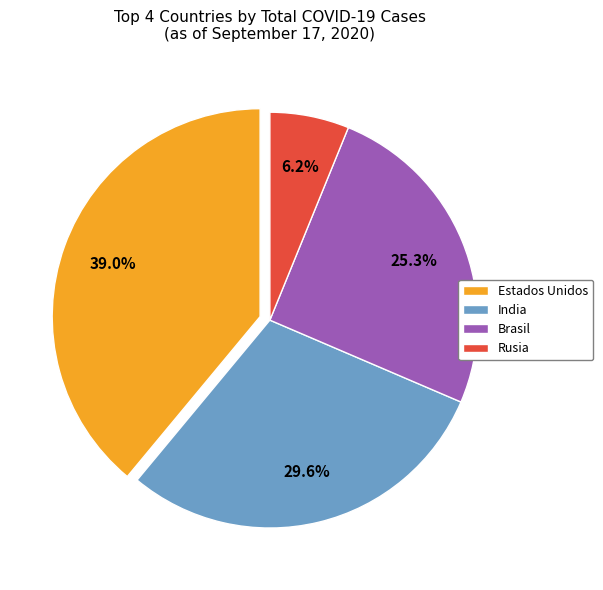

Does India represent more than half of the total?

No